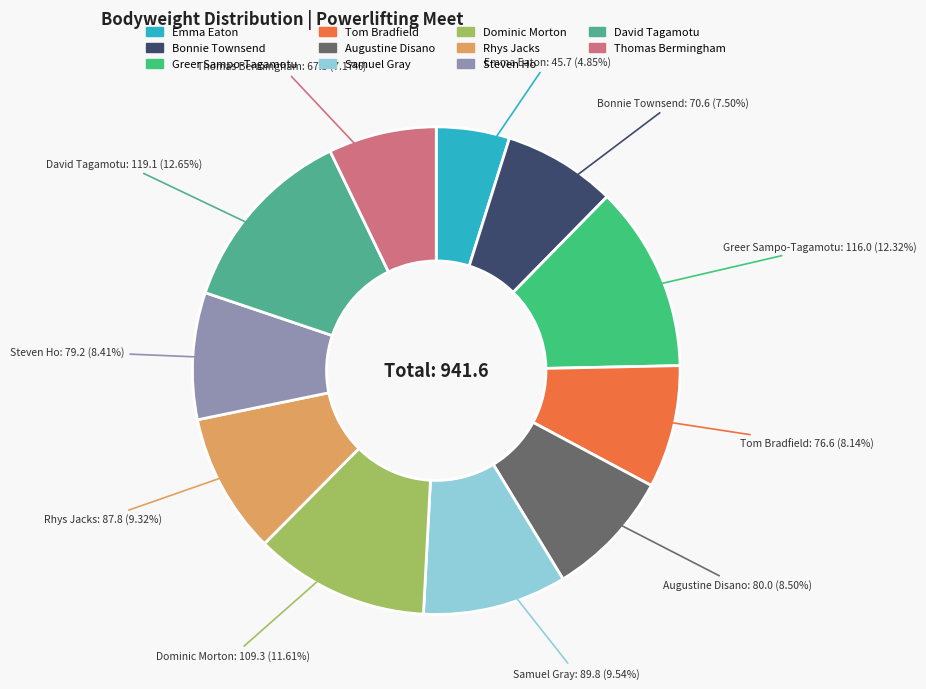

Does any single category account for the majority?

No